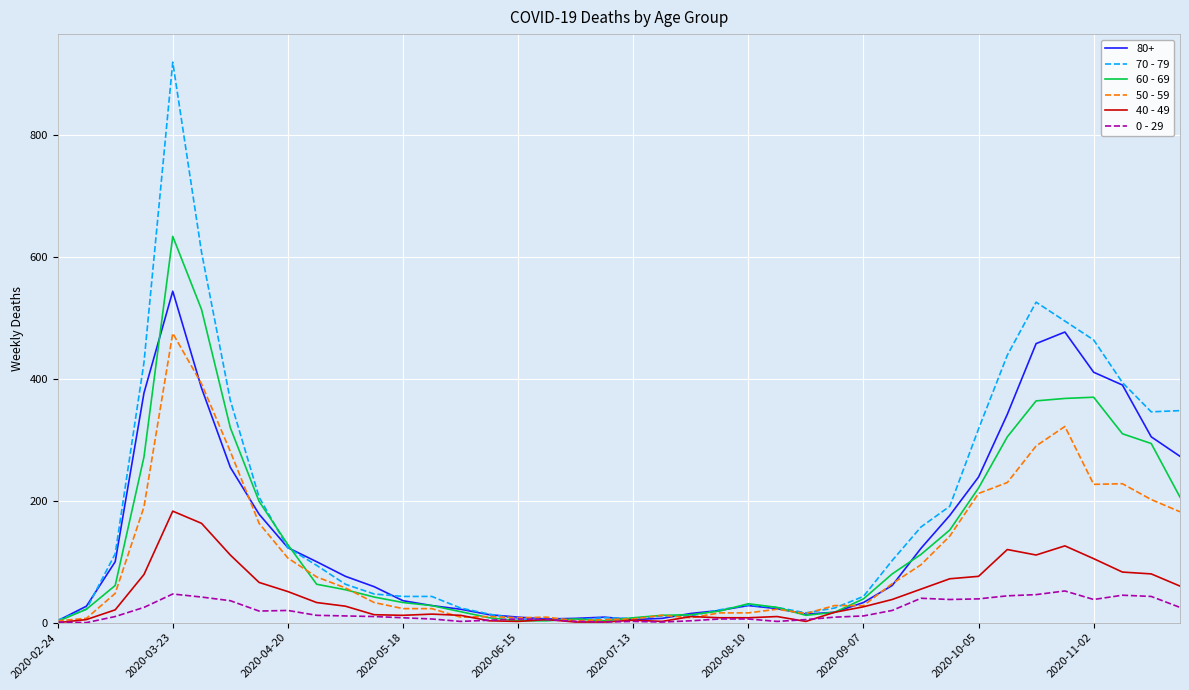

Rank the series by their maximum value, from lowest to highest.

0 - 29, 40 - 49, 50 - 59, 80+, 60 - 69, 70 - 79